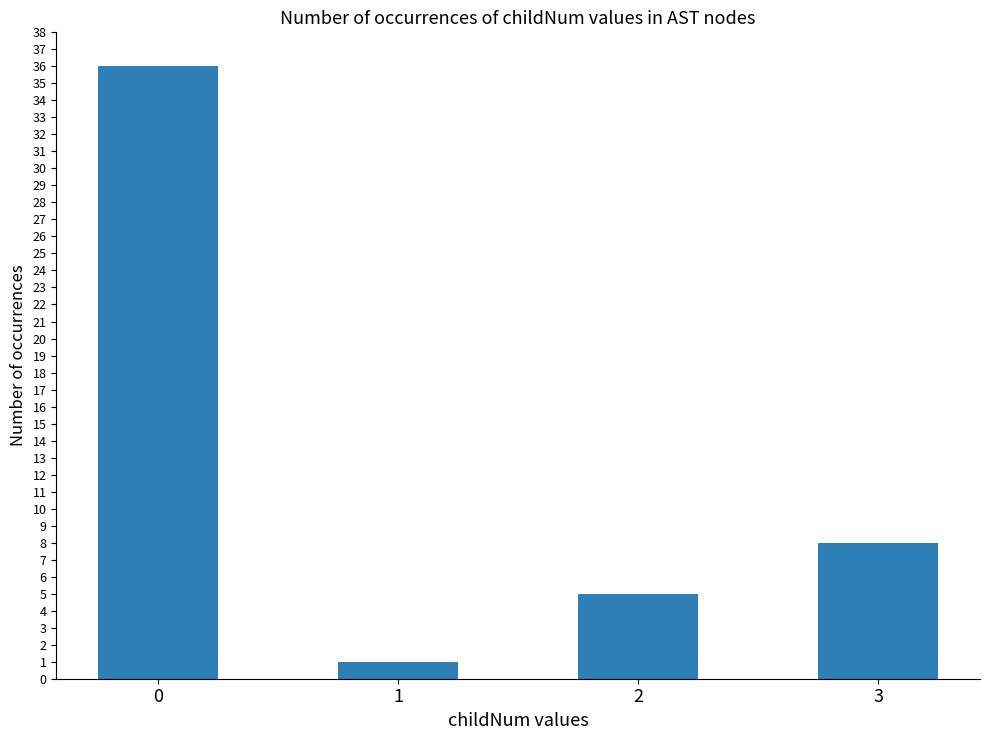

Reading left to right, transcribe all the data shown in this chart.

0=36	1=1	2=5	3=8